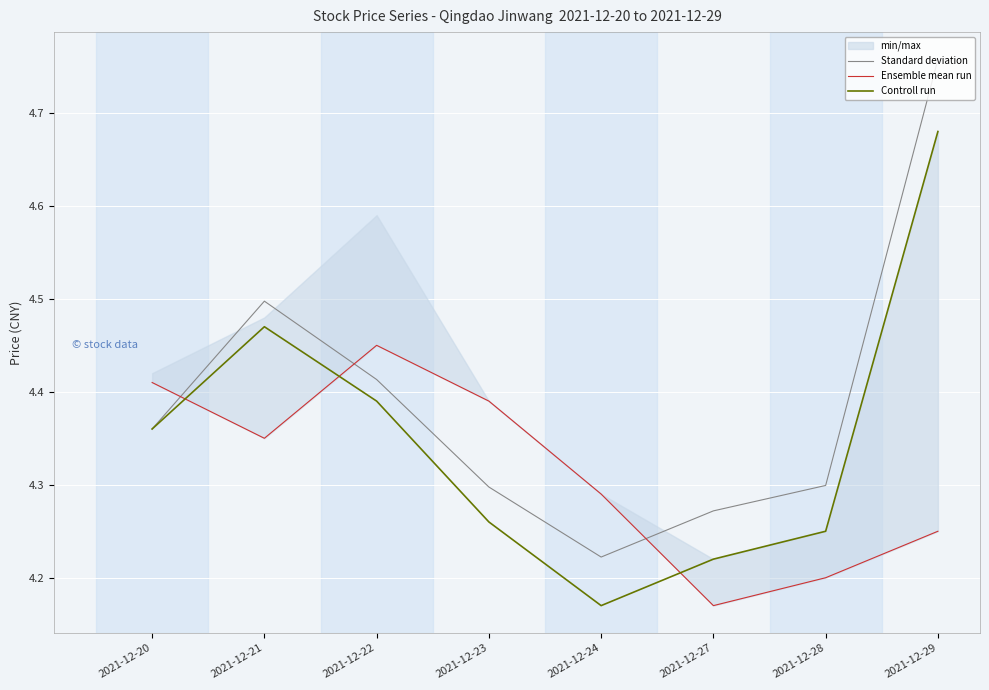

How many data points does each series have?

8